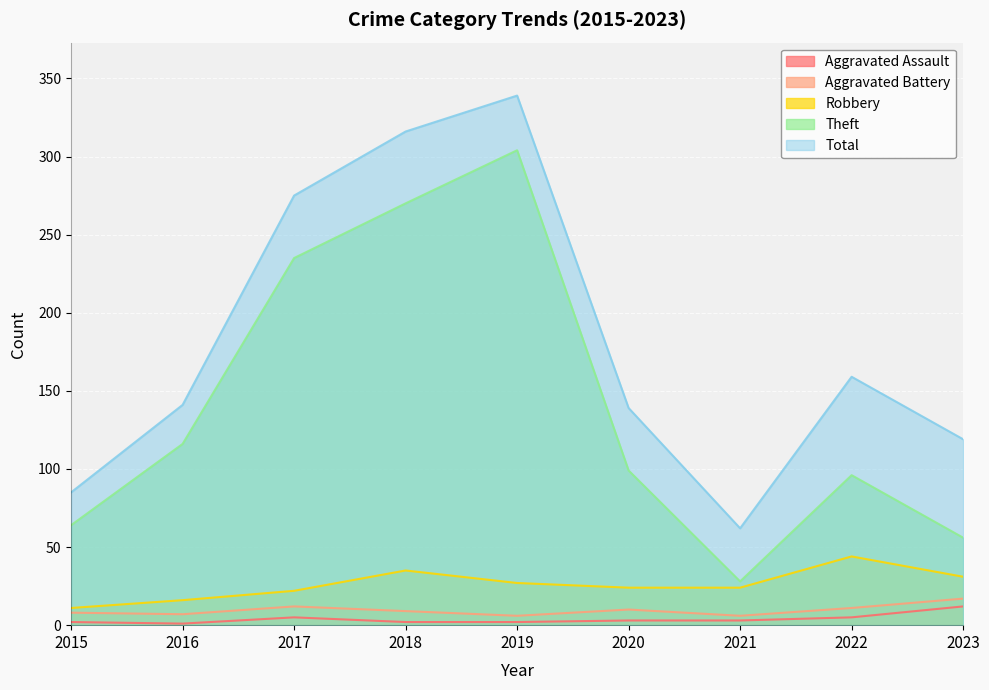

Reading left to right, what are all the values shown in this chart?

Aggravated Assault: 2	1	5	2	2	3	3	5	12
Aggravated Battery: 8	7	12	9	6	10	6	11	17
Robbery: 11	16	22	35	27	24	24	44	31
Theft: 64	116	235	270	304	99	28	96	56
Total: 85	141	275	316	339	139	62	159	119